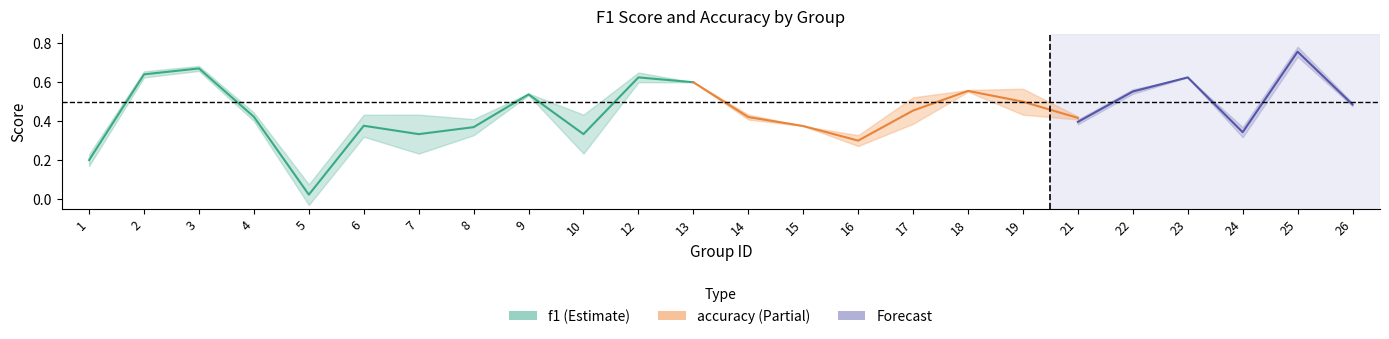

What is the value of the f1 point at the 20th from the left?

0.6